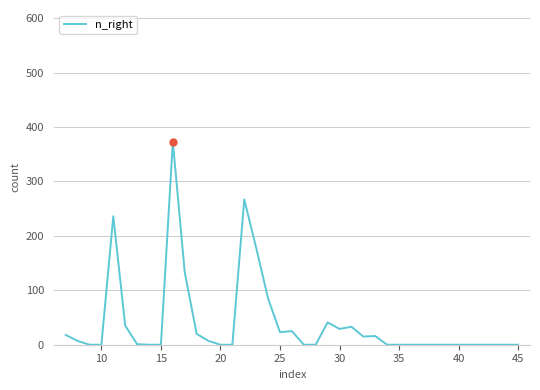

What is the sum of all values?

1542